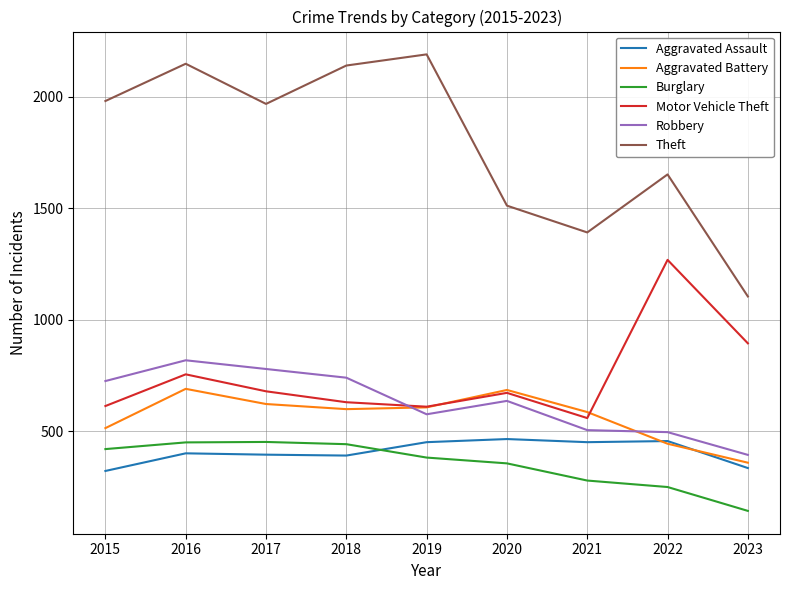

At which category does Robbery reach its first local peak?

2016